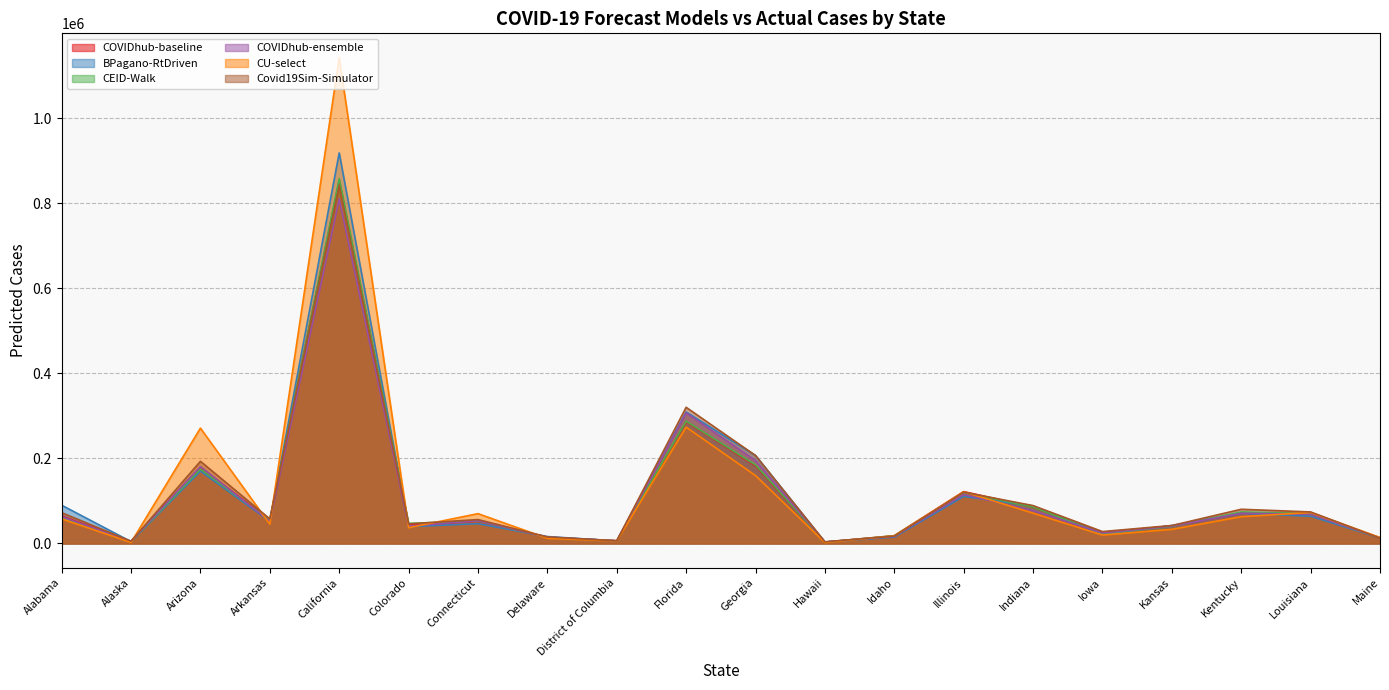

The value of Covid19Sim-Simulator at Iowa is 5978.5. True or false?

False